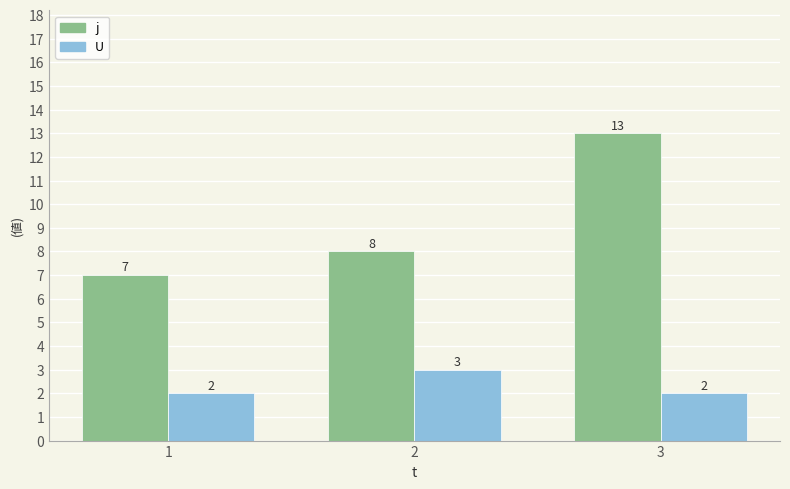

Reading left to right, list all the values displayed in this chart.

j: 1=7	2=8	3=13
U: 1=2	2=3	3=2